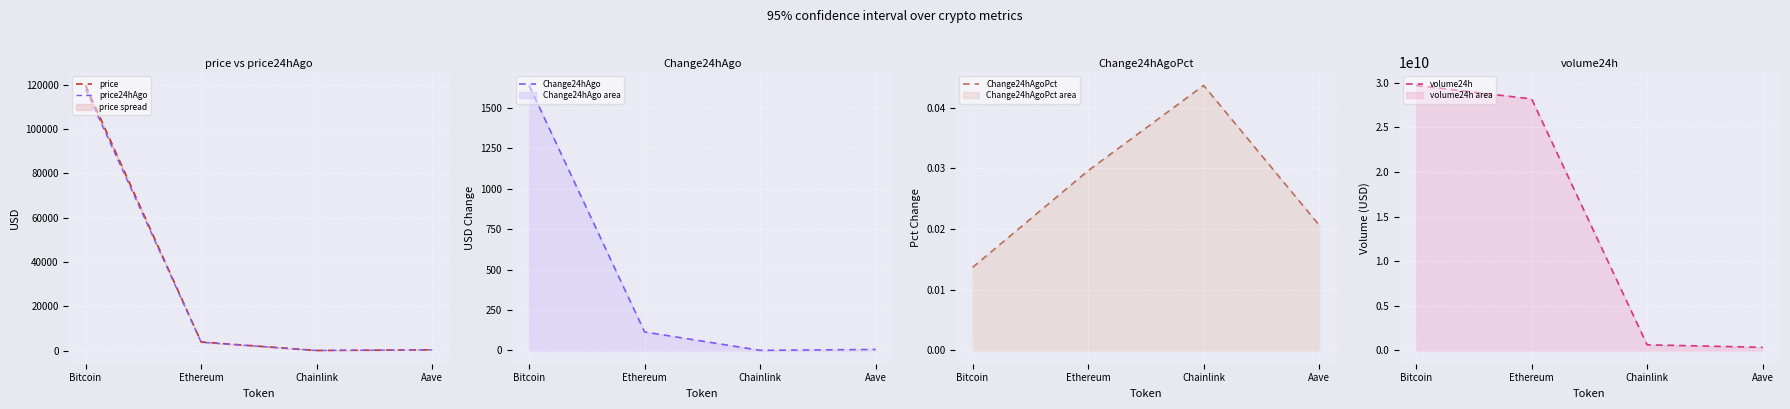

What is the label of the 2nd point from the left?

Ethereum